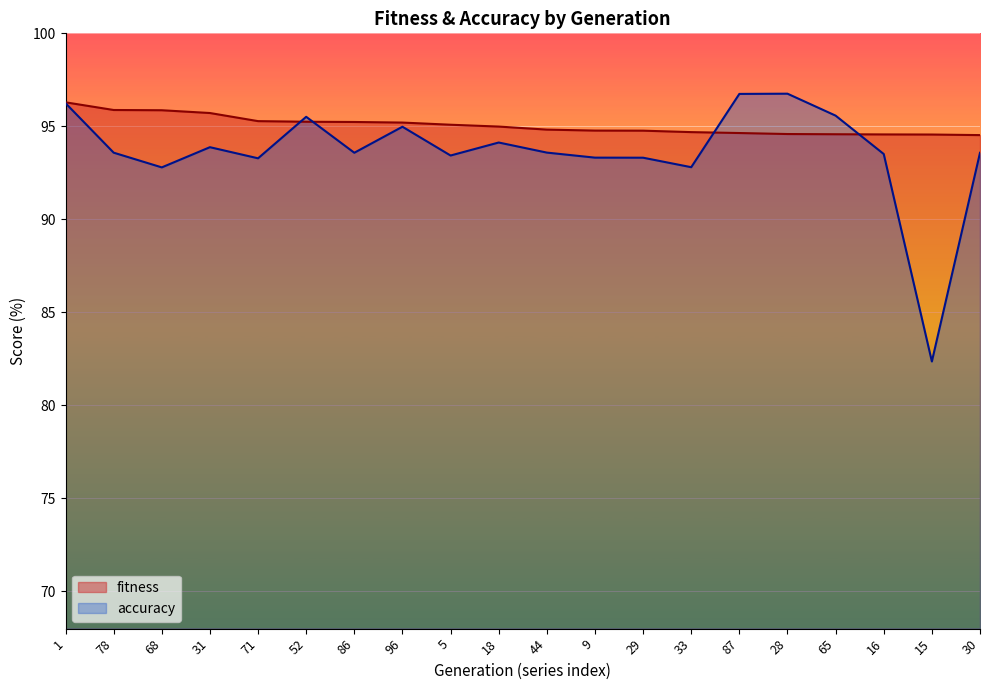

List the labels in order of accuracy value, largest first.

28, 87, 1, 65, 52, 96, 18, 31, 44, 78, 86, 30, 16, 5, 9, 29, 71, 33, 68, 15